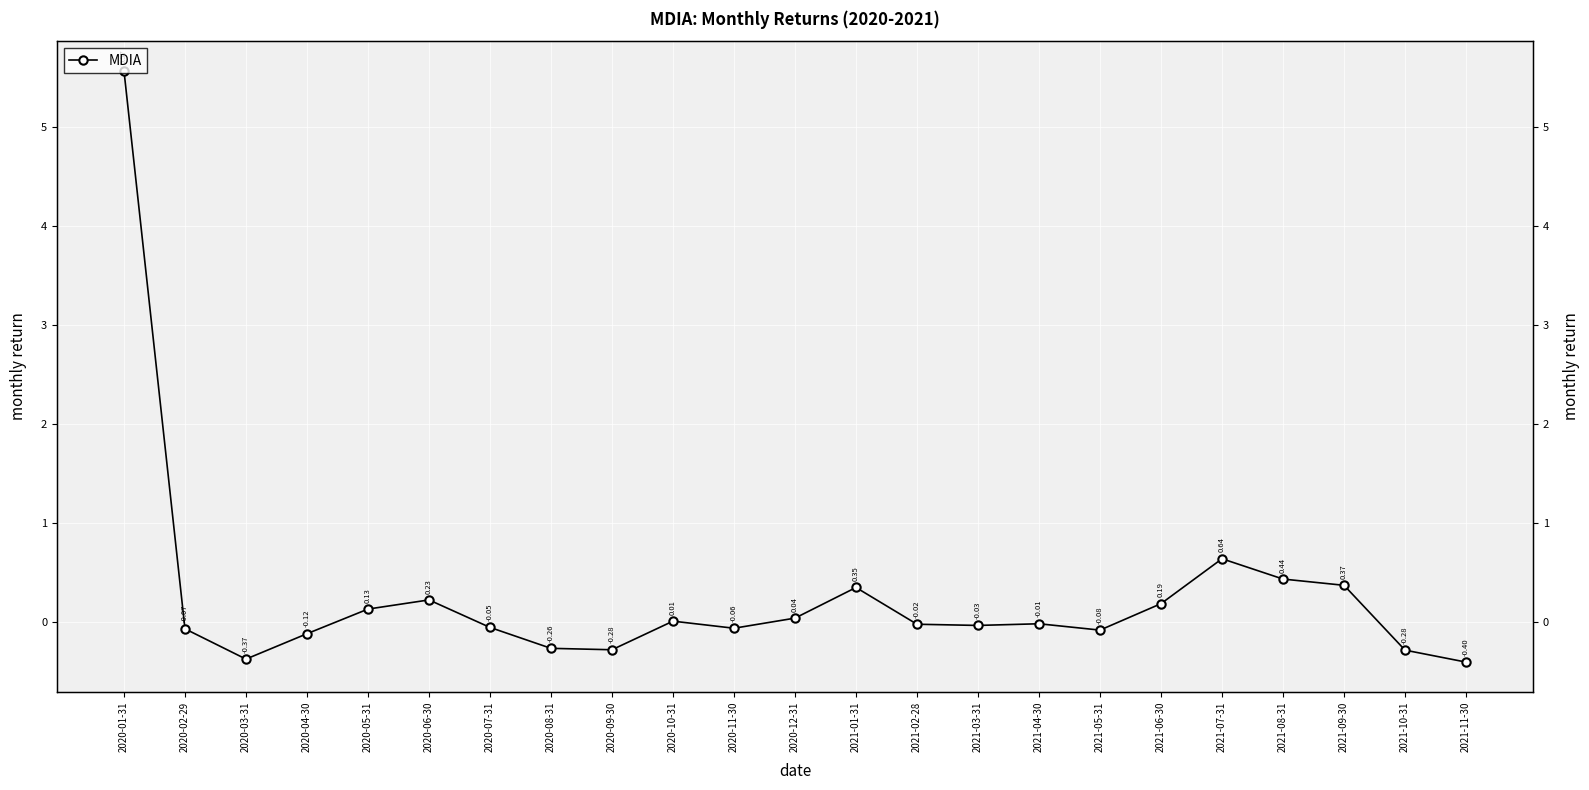

What is the sum of the values at 2020-02-29 and 2021-03-31?

-0.1